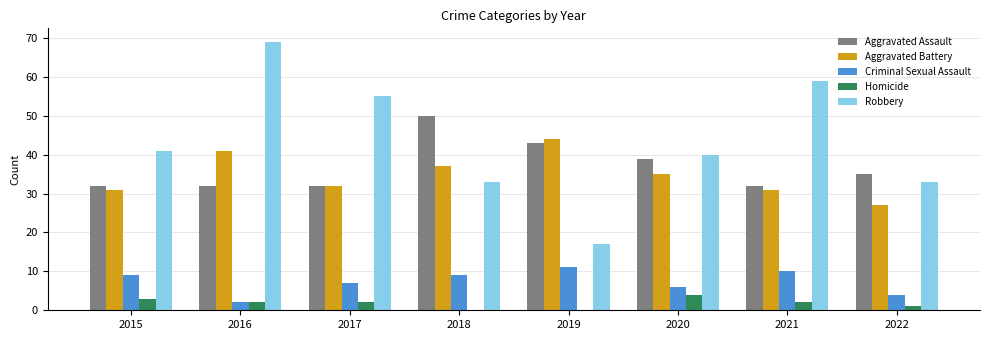

The Robbery series shows 55 at 2018. True or false?

False